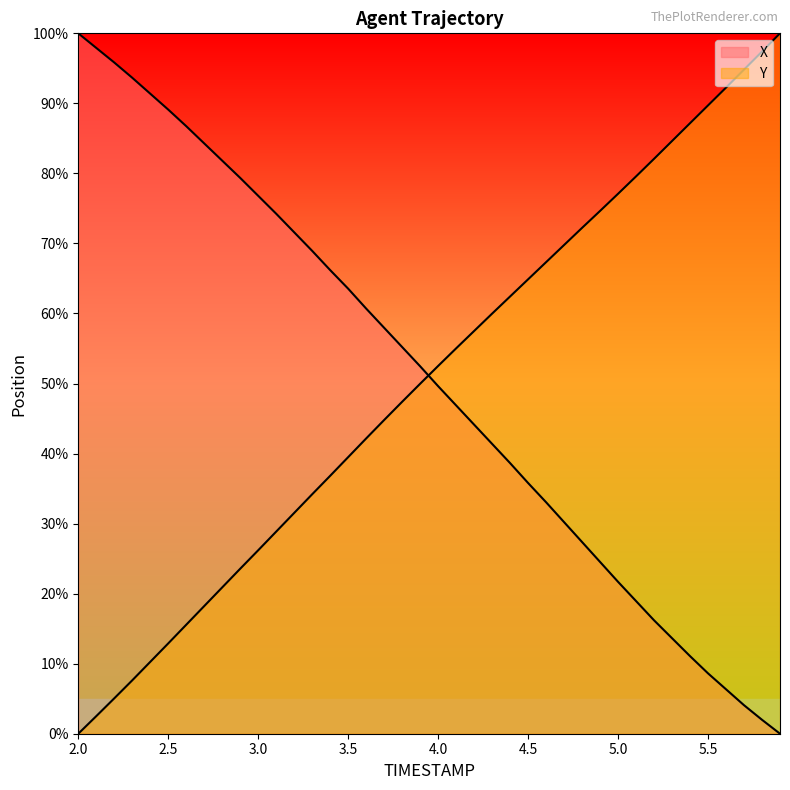

At 2.3, list the series in order from smallest to largest.

Y, X